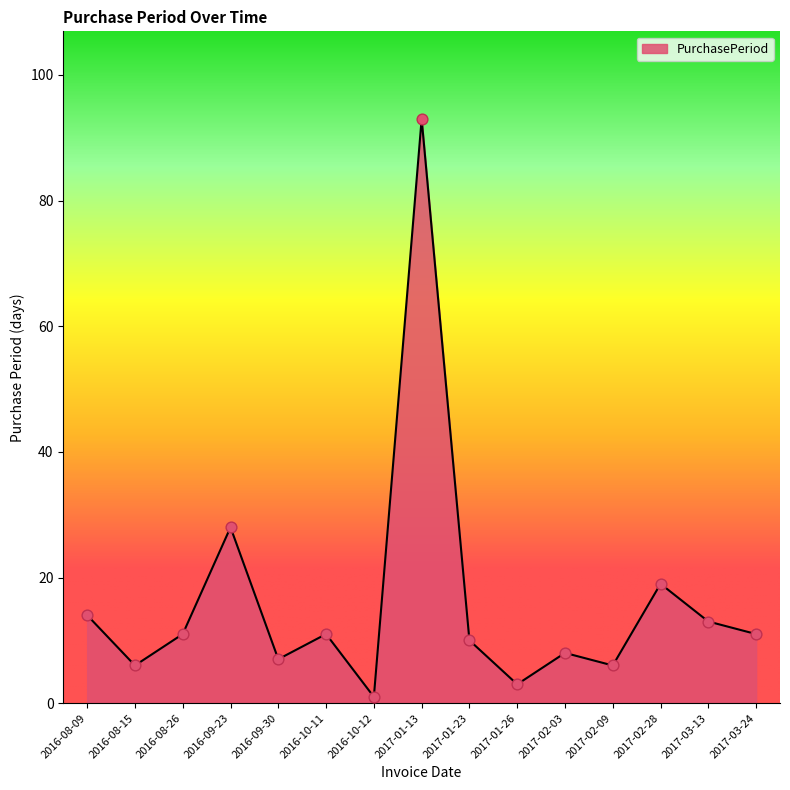

What is the change in value from 2017-01-13 to 2017-03-24?

-82